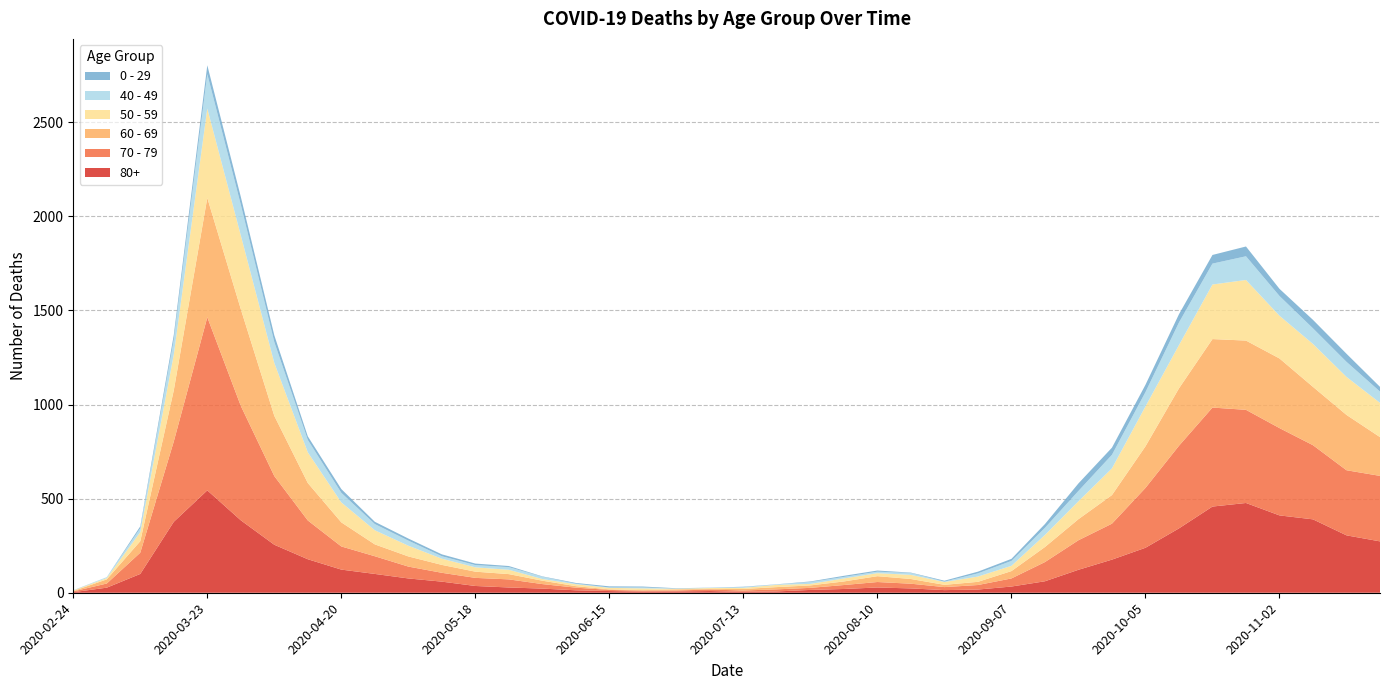

Reading right to left, list all the values displayed in this chart.

80+: 273	305	390	411	477	458	342	239	176	122	61	33	17	14	23	28	20	15	7	5	9	7	6	9	13	22	28	36	59	76	100	123	178	255	385	544	377	100	27	3
70 - 79: 348	346	394	464	495	526	439	318	191	157	102	43	24	16	25	29	21	11	11	7	8	5	5	6	14	24	43	43	47	63	94	123	206	365	608	920	427	113	22	4
60 - 69: 206	294	310	370	368	364	305	221	152	112	80	39	17	12	25	31	19	13	12	8	3	6	3	3	8	18	28	33	42	54	63	128	199	320	514	634	272	61	22	2
50 - 59: 182	202	228	227	322	290	230	212	142	95	64	28	28	15	22	16	16	8	12	6	5	3	9	8	10	9	23	23	33	57	75	106	163	281	392	475	190	48	7	3
40 - 49: 60	80	83	105	126	111	120	76	72	55	38	26	17	2	10	8	8	10	2	4	1	1	5	2	3	12	14	12	13	27	33	51	66	111	163	183	79	21	5	0
0 - 29: 25	43	45	38	52	46	44	39	38	40	20	11	9	5	2	6	6	3	1	2	1	2	5	6	4	2	6	8	10	11	12	20	19	36	42	47	25	10	0	1